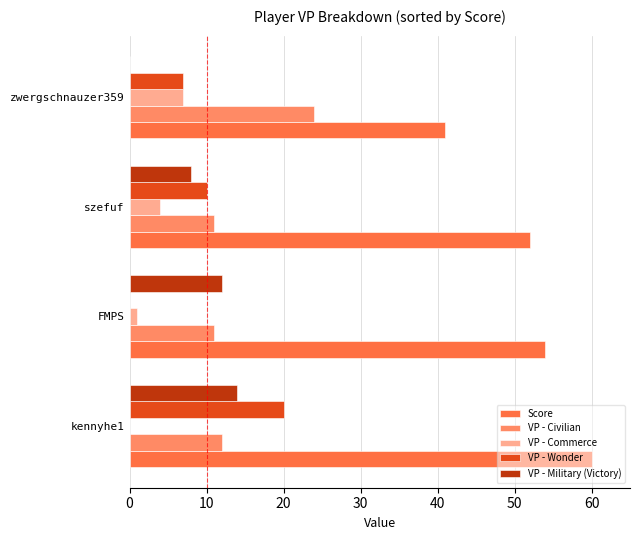

Is the value of VP - Civilian at kennyhe1 greater than the value of VP - Commerce at FMPS?

Yes